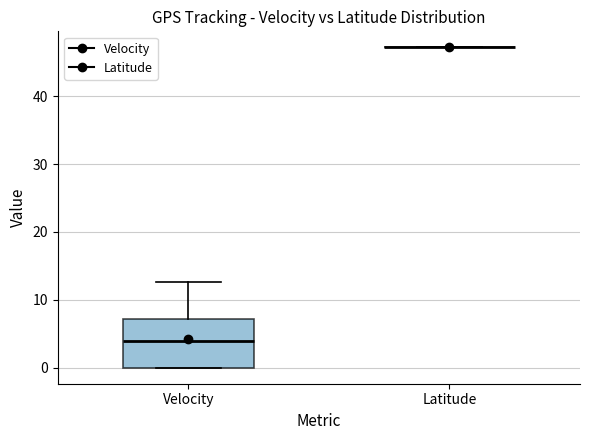

Reading left to right, transcribe this box plot: for each box, give where its median line is, the range the box spans, and where its two whiskers end, as read against the y-axis. The values are not printed on the chart, so give them approximately, as read against the axis.

Velocity: median 4, box 0 to 7, whiskers 0 to 13
Latitude: box collapsed to a line at 47, whiskers 47 to 47